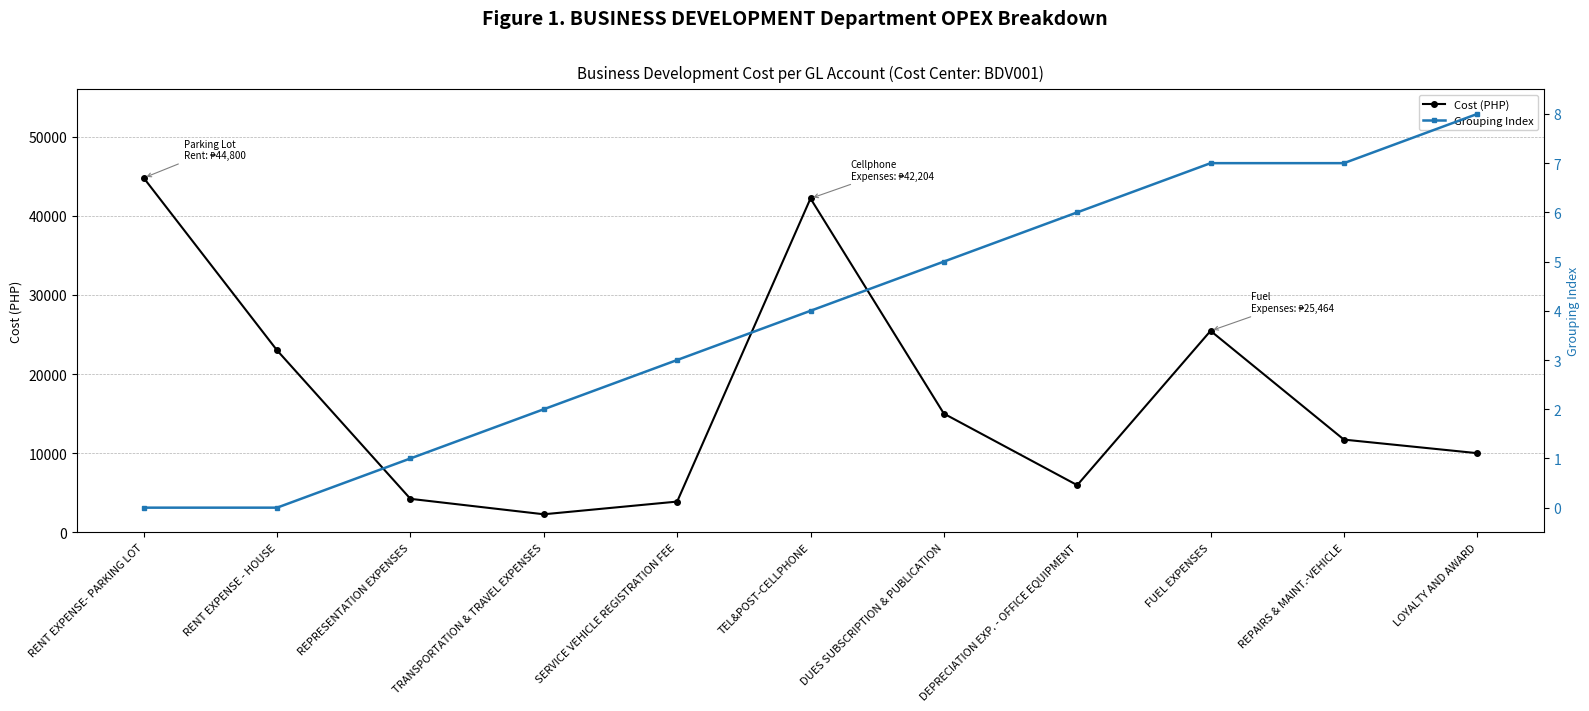

Reading left to right, what are all the values shown in this chart?

Cost (PHP): RENT EXPENSE- PARKING LOT=44800.0	RENT EXPENSE - HOUSE=23000.0	REPRESENTATION EXPENSES=4226.6	TRANSPORTATION & TRAVEL EXPENSES=2275.0	SERVICE VEHICLE REGISTRATION FEE=3879.1	TEL&POST-CELLPHONE=42204.0	DUES SUBSCRIPTION & PUBLICATION=15000.0	DEPRECIATION EXP. - OFFICE EQUIPMENT=5956.5	FUEL EXPENSES=25464.9	REPAIRS & MAINT.-VEHICLE=11714.7	LOYALTY AND AWARD=10000.0
Grouping Index: RENT EXPENSE- PARKING LOT=0.0	RENT EXPENSE - HOUSE=0.0	REPRESENTATION EXPENSES=1.0	TRANSPORTATION & TRAVEL EXPENSES=2.0	SERVICE VEHICLE REGISTRATION FEE=3.0	TEL&POST-CELLPHONE=4.0	DUES SUBSCRIPTION & PUBLICATION=5.0	DEPRECIATION EXP. - OFFICE EQUIPMENT=6.0	FUEL EXPENSES=7.0	REPAIRS & MAINT.-VEHICLE=7.0	LOYALTY AND AWARD=8.0